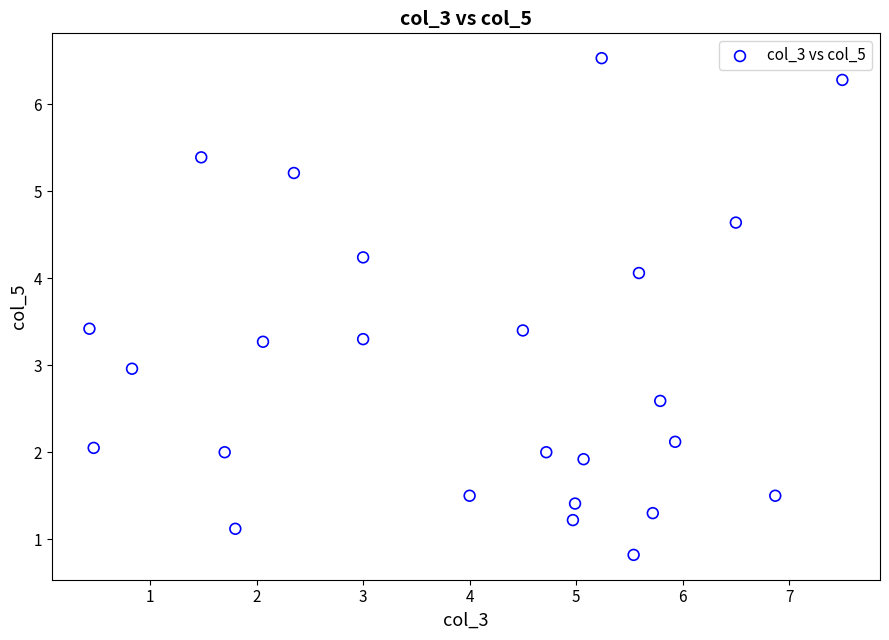

What is the range of Y values (max minus min)?

5.7